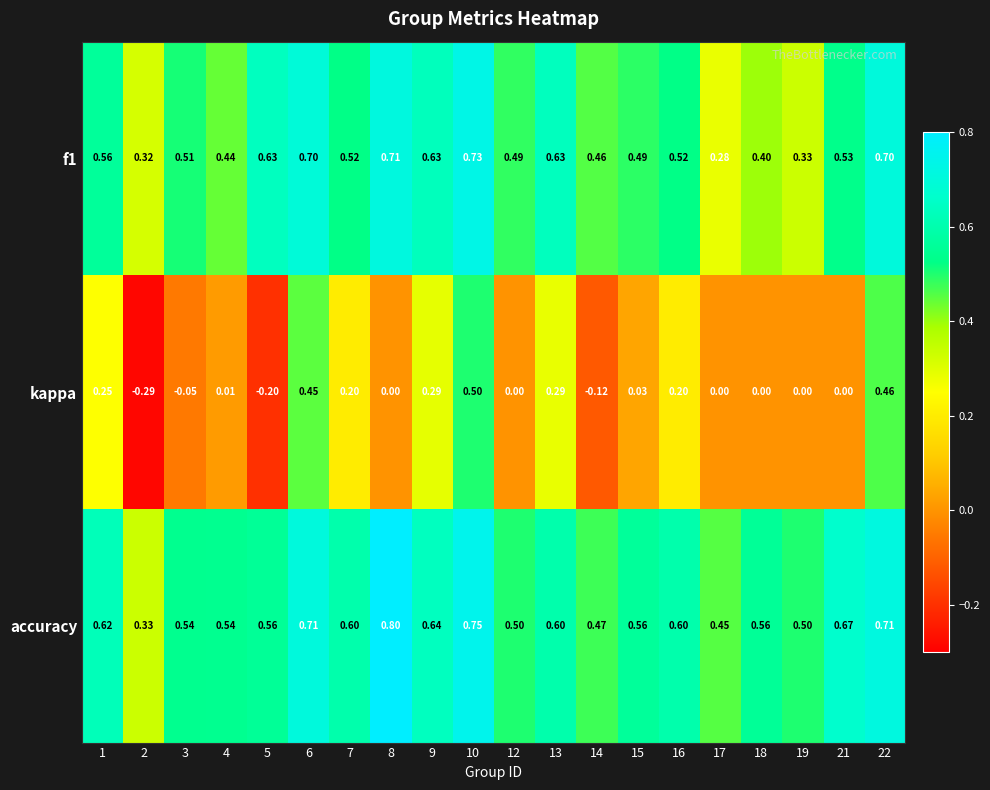

Which series changed the most between 2 and 4?

kappa